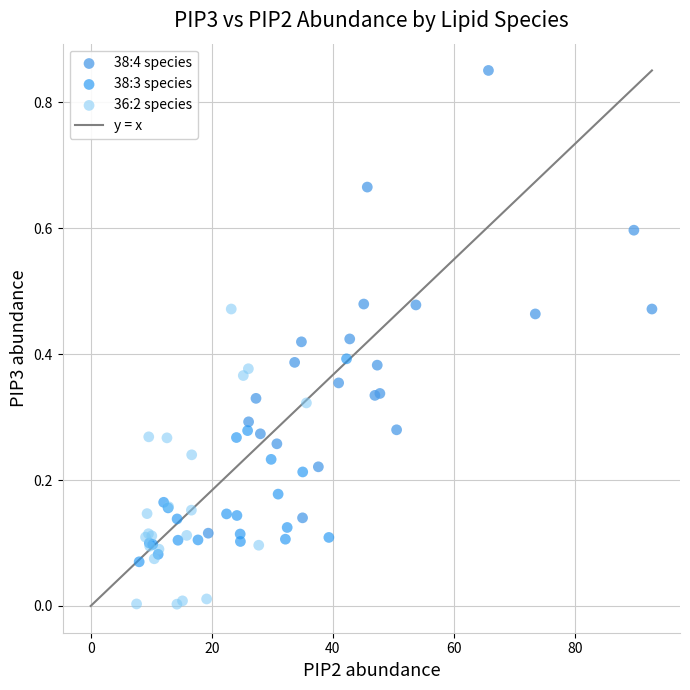

Which series contains the highest Y value?

38:4 species